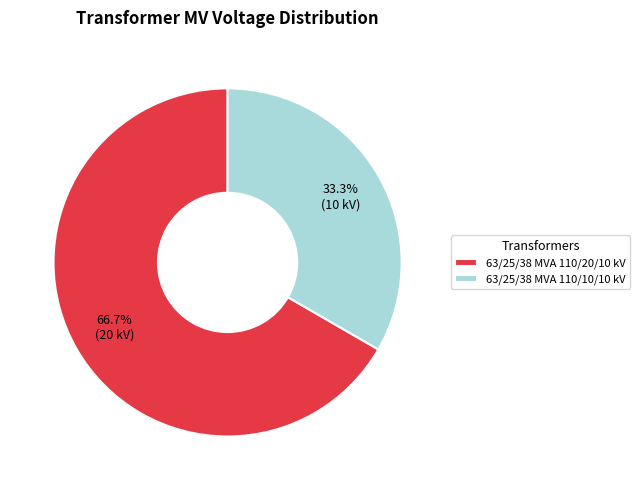

What is the ratio of the value at 63/25/38 MVA 110/20/10 kV to the value at 63/25/38 MVA 110/10/10 kV?

2.0